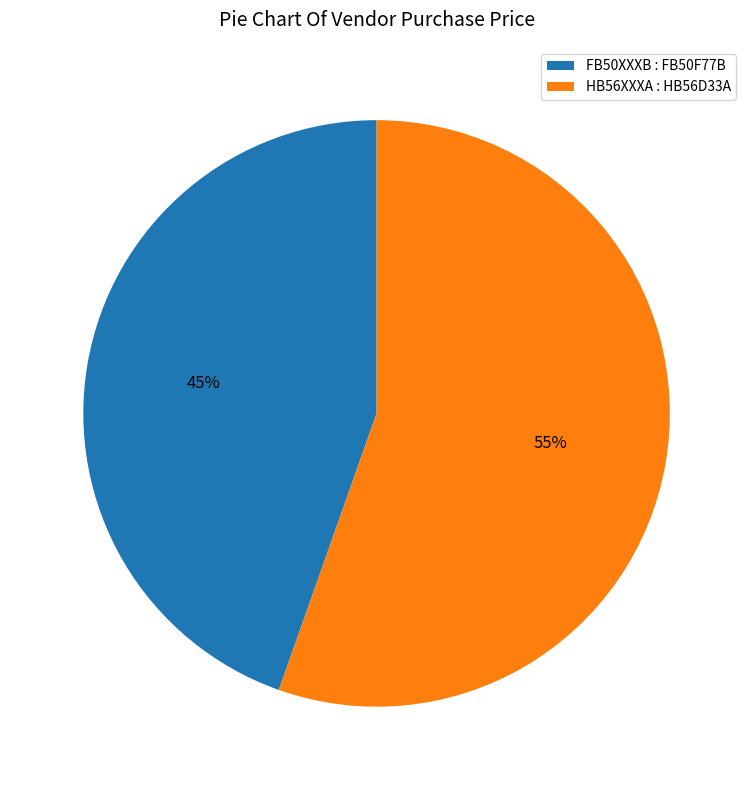

To the nearest percent, what is the average slice percentage?

50%